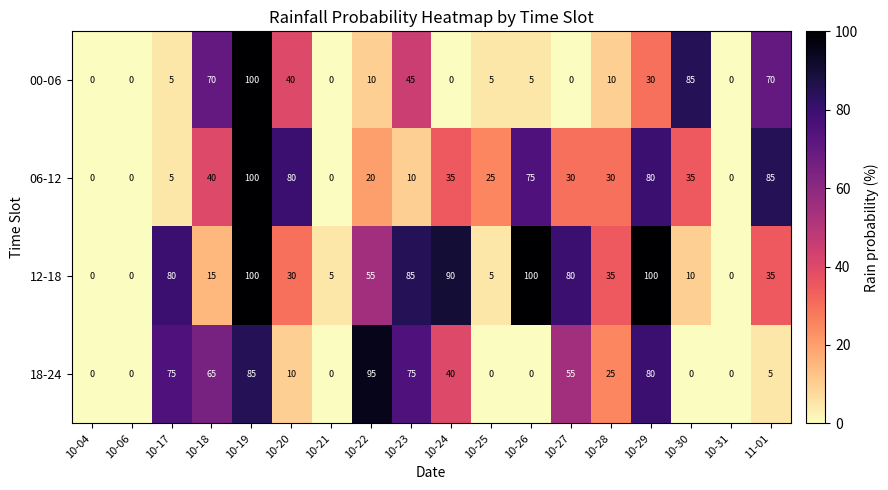

What is the maximum value shown in the chart?

100